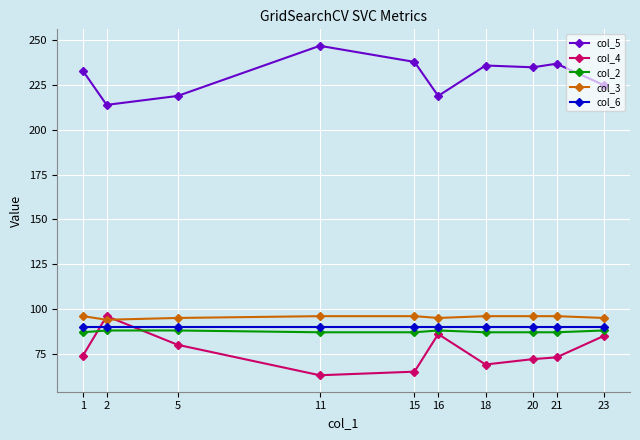

Where is the first local maximum for col_5?

11